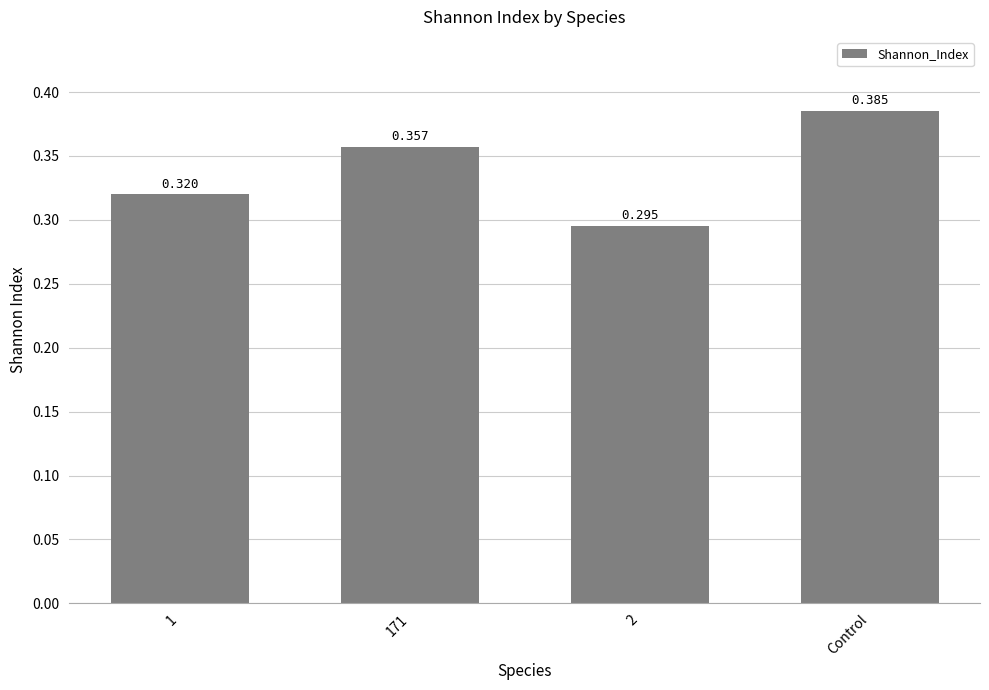

Which has a higher value, Control or 1?

Control